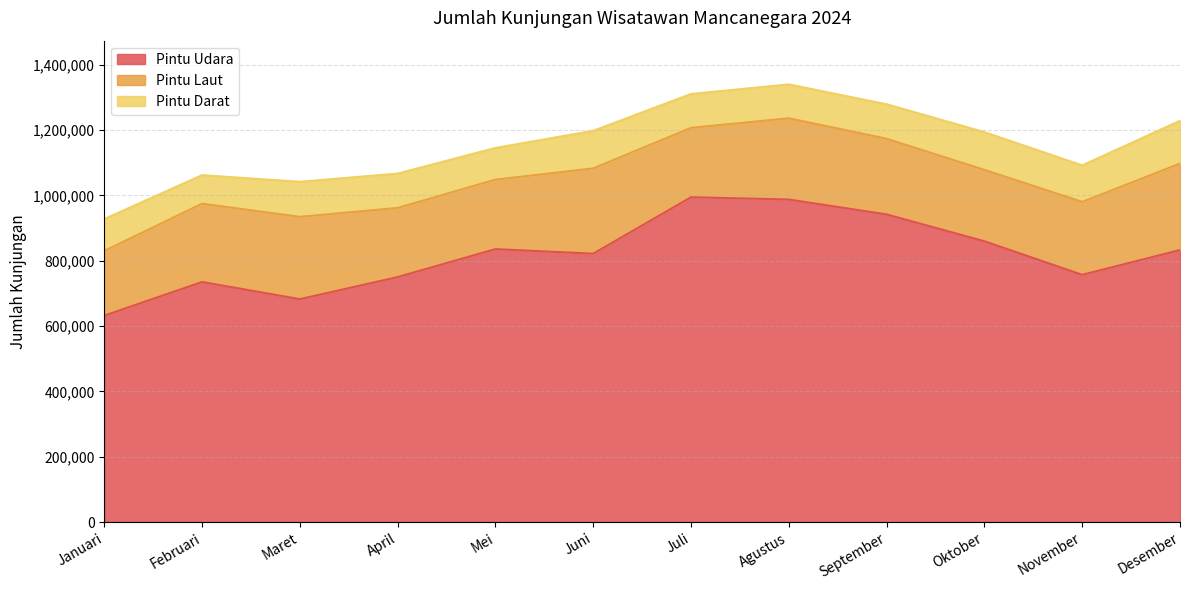

True or false: Pintu Laut and Pintu Darat cross at least once.

False